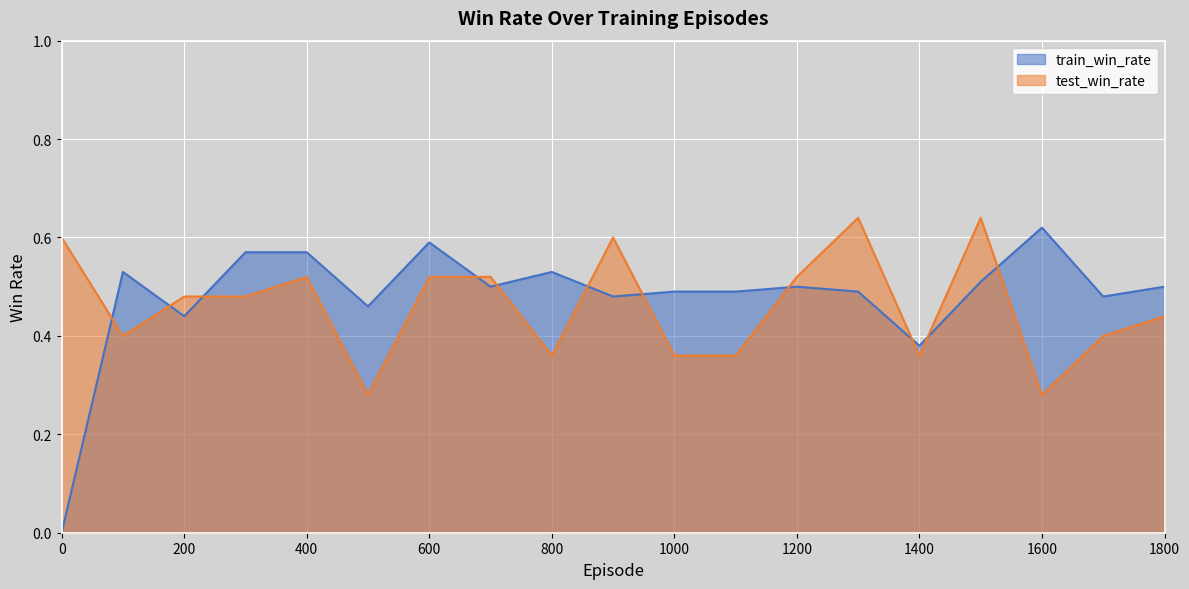

How many train_win_rate values are between 0 and 1?

19